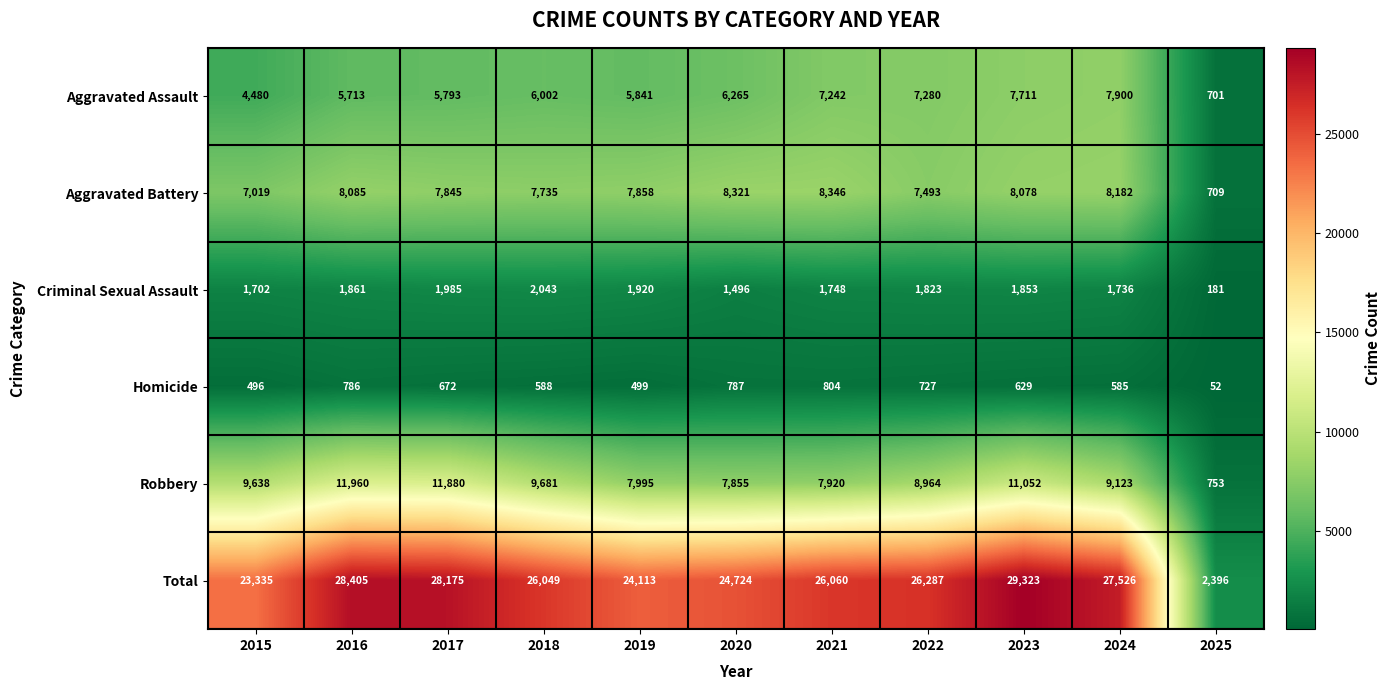

What is the spread (max minus min) of values at 2021?

25256